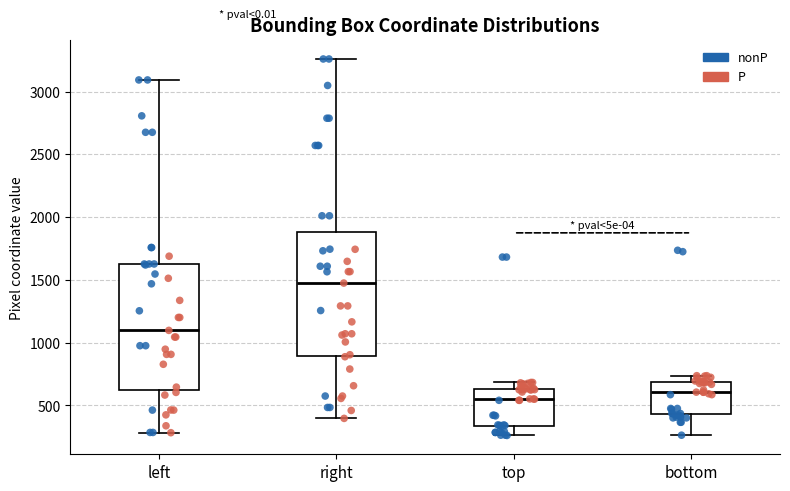

Reading left to right, read every box against the y-axis: the position of its median line, the range the box covers, and the ends of its whiskers. The values are not printed on the chart, so give them approximately, as read against the axis.

left: median 1100, box 650 to 1650, whiskers 300 to 3100
right: median 1500, box 900 to 1900, whiskers 400 to 3250
top: median 550, box 350 to 650, whiskers 250 to 700
bottom: median 600, box 450 to 700, whiskers 250 to 750